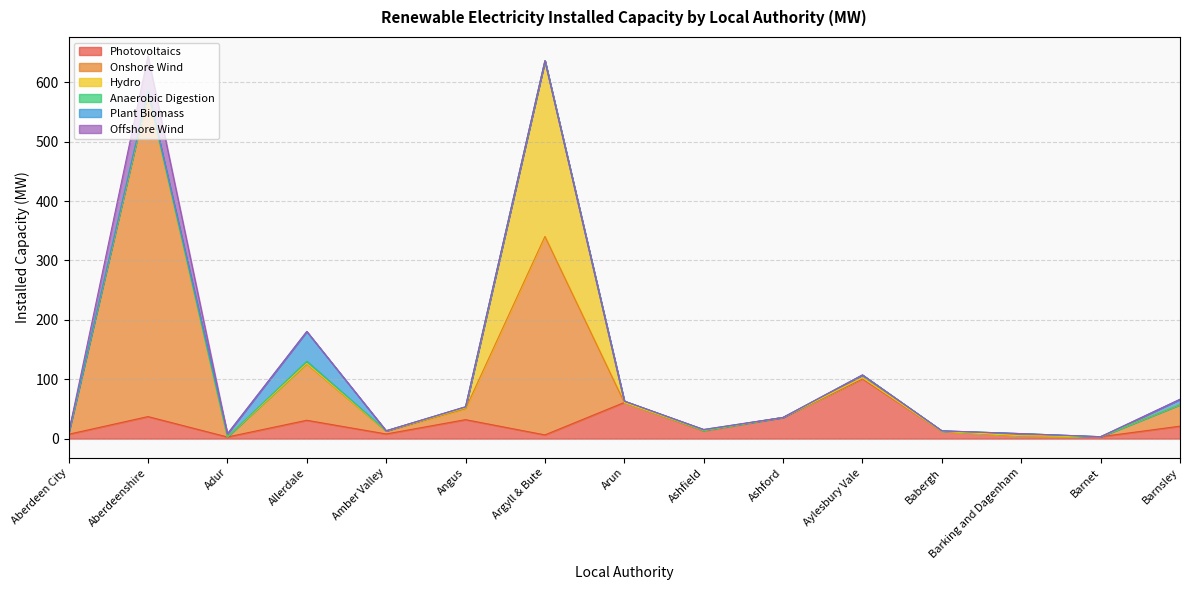

At Aberdeen City, list the series in order from largest to smallest.

Photovoltaics, Onshore Wind, Hydro, Anaerobic Digestion, Plant Biomass, Offshore Wind